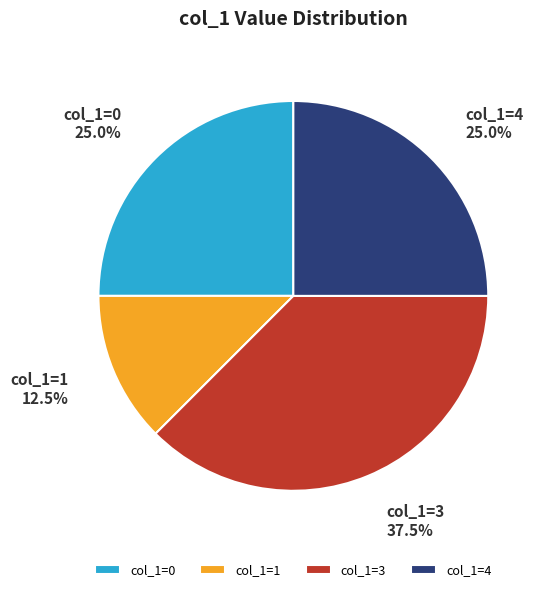

How many segments does this pie chart have?

4